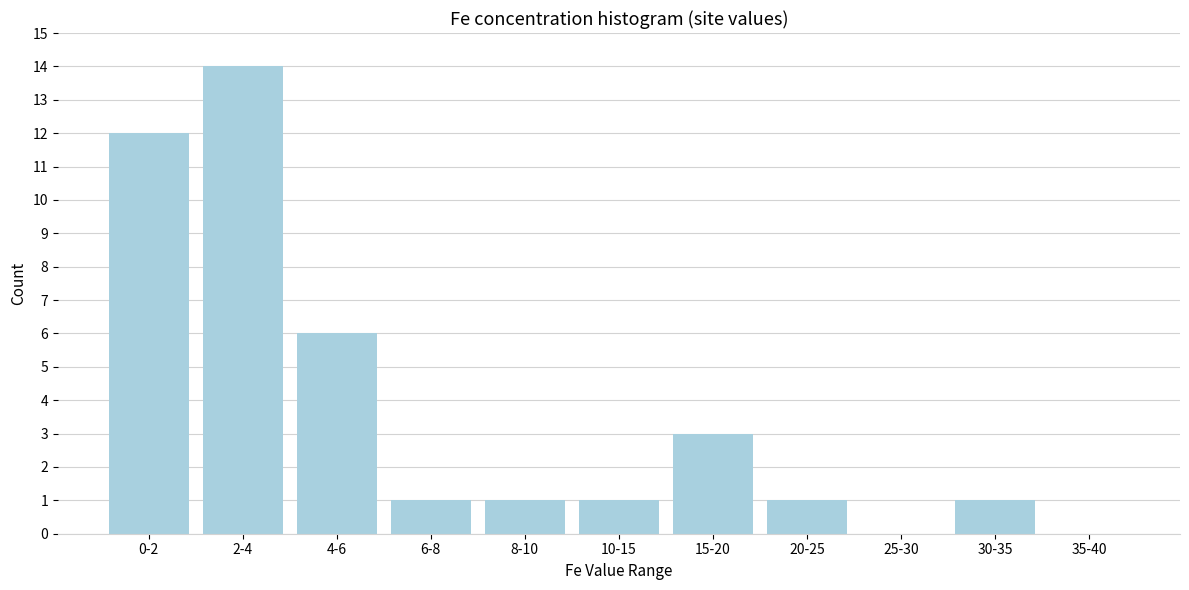

Reading left to right, what are all the values shown in this chart?

0-2=12	2-4=14	4-6=6	6-8=1	8-10=1	10-15=1	15-20=3	20-25=1	25-30=0	30-35=1	35-40=0